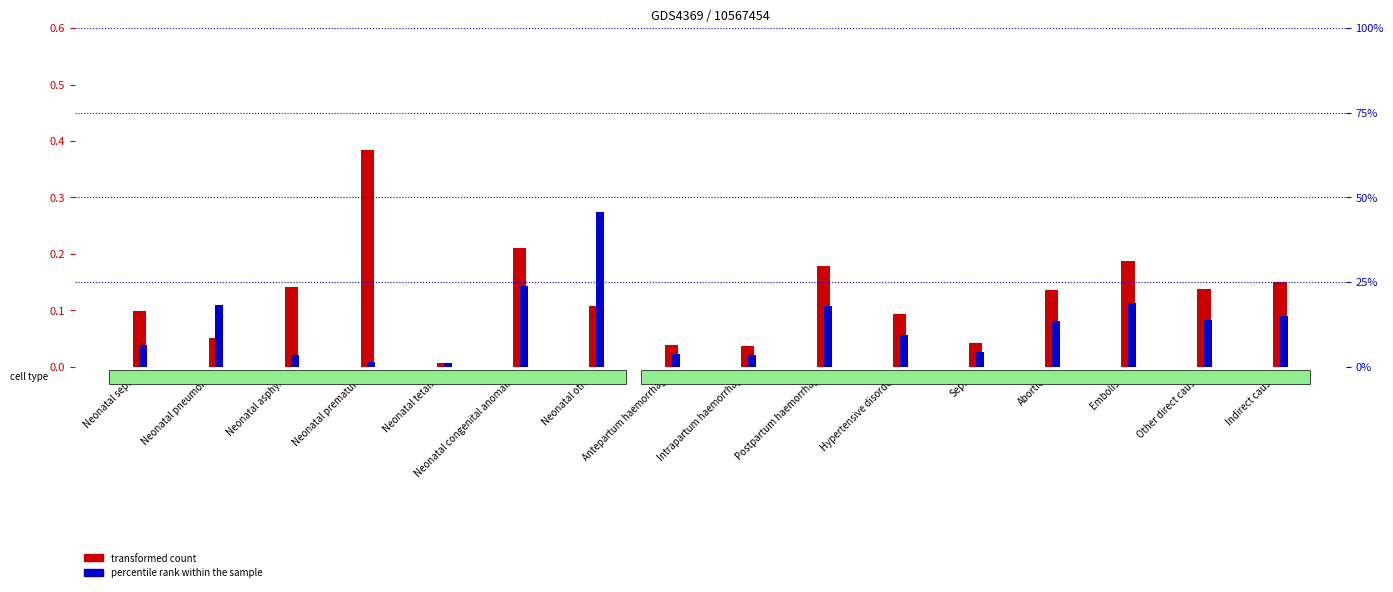

What is the label of the 1st bar from the right?

Indirect causes